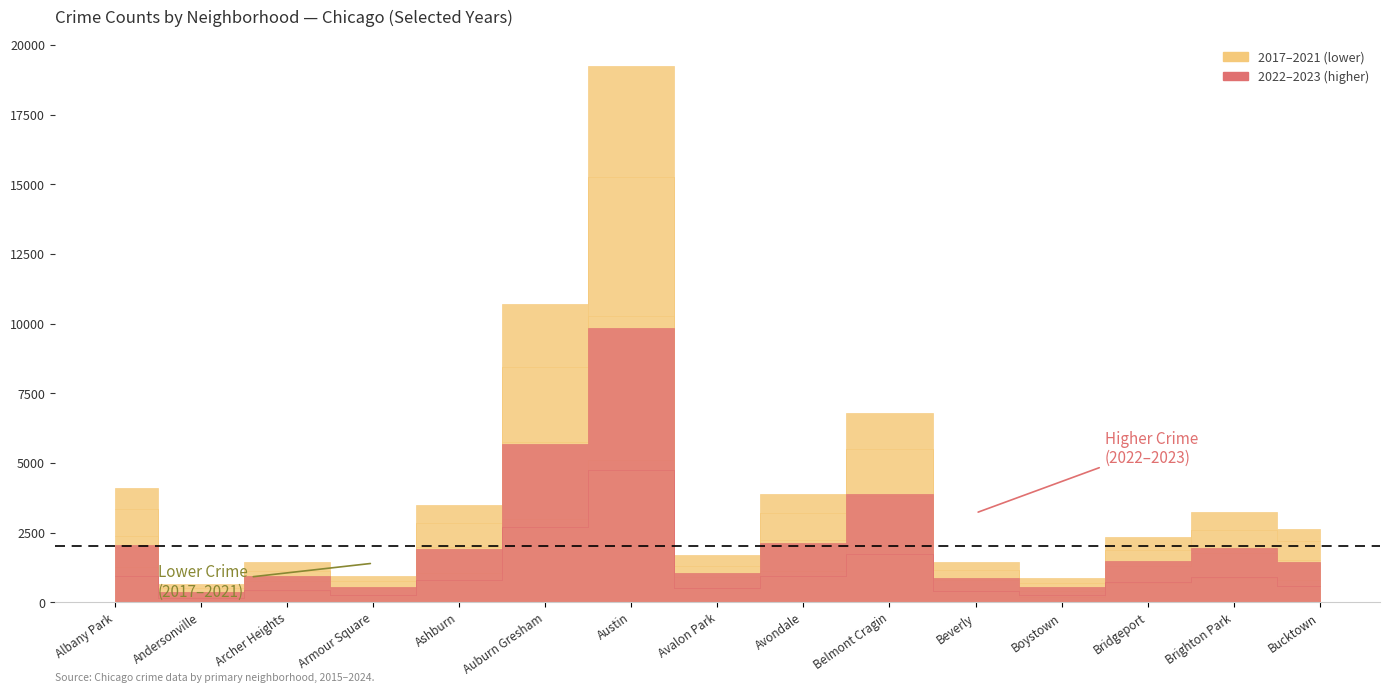

How many lines are shown in the chart?

6